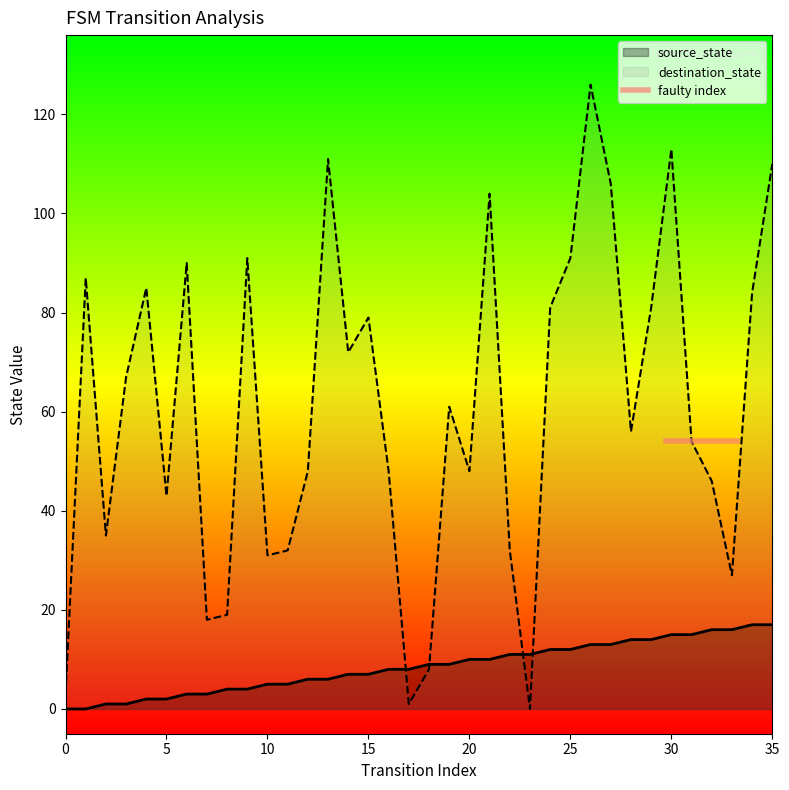

What is the difference between the destination_state values at 21 and 2?

69